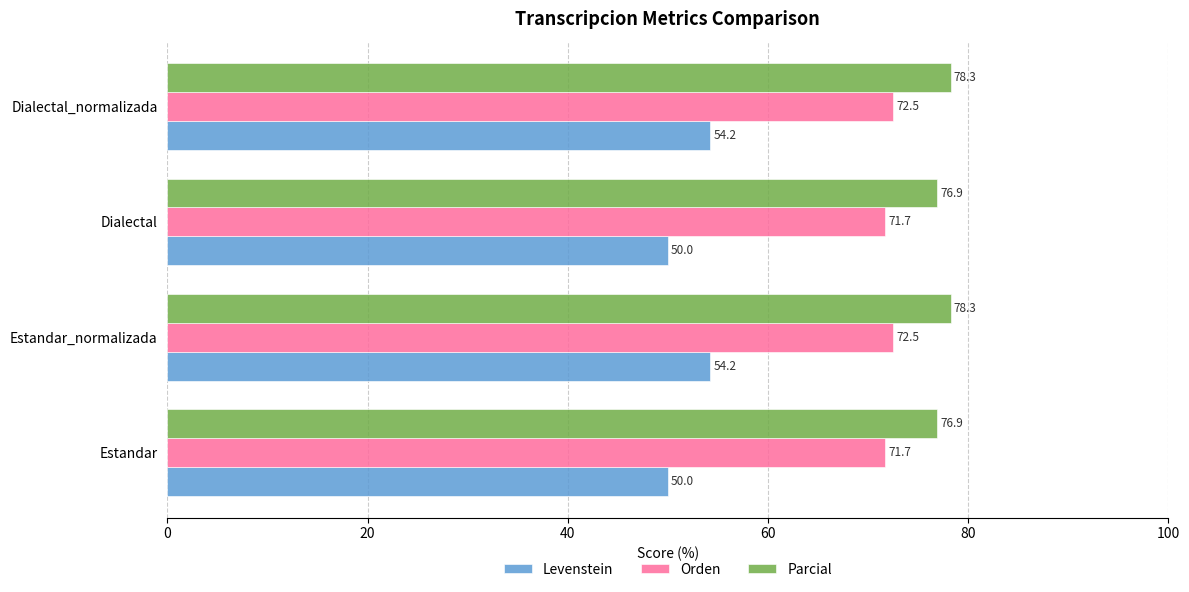

Is it true that Levenstein equals 81.9 at Dialectal_normalizada?

False